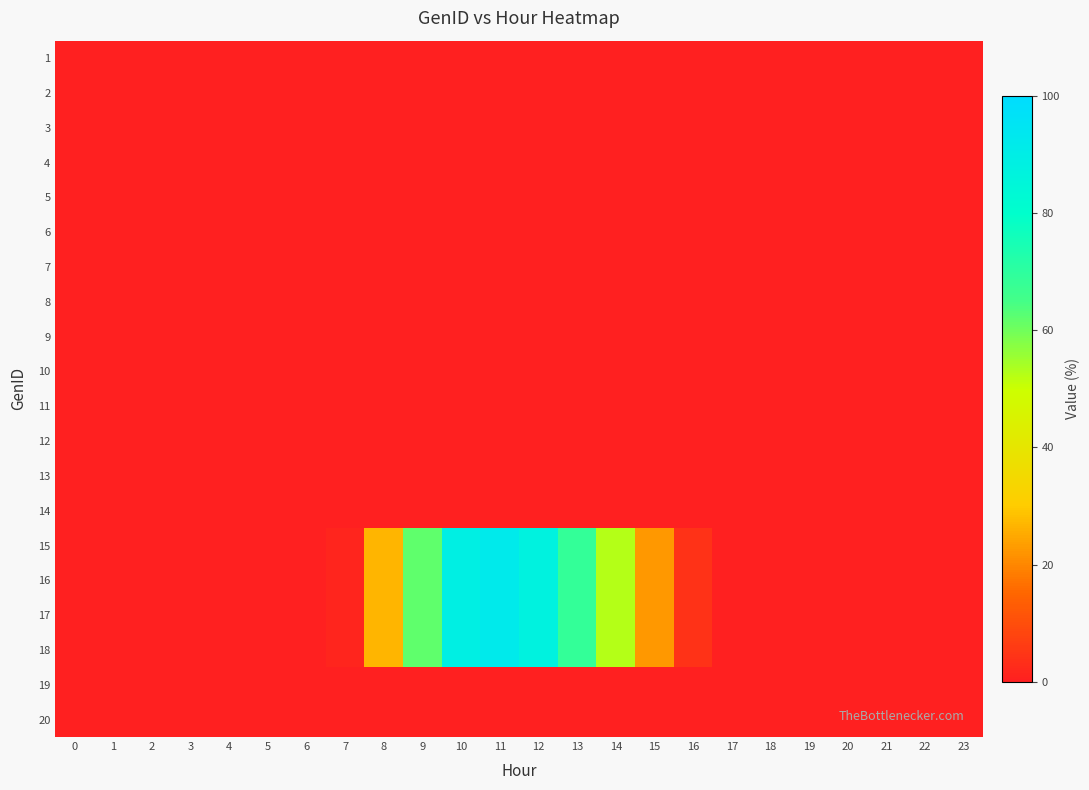

Reading left to right, what are all the values shown in this chart?

1: 0=0.0	1=0.0	2=0.0	3=0.0	4=0.0	5=0.0	6=0.0	7=0.0	8=0.0	9=0.0	10=0.0	11=0.0	12=0.0	13=0.0	14=0.0	15=0.0	16=0.0	17=0.0	18=0.0	19=0.0	20=0.0	21=0.0	22=0.0	23=0.0
2: 0=0.0	1=0.0	2=0.0	3=0.0	4=0.0	5=0.0	6=0.0	7=0.0	8=0.0	9=0.0	10=0.0	11=0.0	12=0.0	13=0.0	14=0.0	15=0.0	16=0.0	17=0.0	18=0.0	19=0.0	20=0.0	21=0.0	22=0.0	23=0.0
3: 0=0.0	1=0.0	2=0.0	3=0.0	4=0.0	5=0.0	6=0.0	7=0.0	8=0.0	9=0.0	10=0.0	11=0.0	12=0.0	13=0.0	14=0.0	15=0.0	16=0.0	17=0.0	18=0.0	19=0.0	20=0.0	21=0.0	22=0.0	23=0.0
4: 0=0.0	1=0.0	2=0.0	3=0.0	4=0.0	5=0.0	6=0.0	7=0.0	8=0.0	9=0.0	10=0.0	11=0.0	12=0.0	13=0.0	14=0.0	15=0.0	16=0.0	17=0.0	18=0.0	19=0.0	20=0.0	21=0.0	22=0.0	23=0.0
5: 0=0.0	1=0.0	2=0.0	3=0.0	4=0.0	5=0.0	6=0.0	7=0.0	8=0.0	9=0.0	10=0.0	11=0.0	12=0.0	13=0.0	14=0.0	15=0.0	16=0.0	17=0.0	18=0.0	19=0.0	20=0.0	21=0.0	22=0.0	23=0.0
6: 0=0.0	1=0.0	2=0.0	3=0.0	4=0.0	5=0.0	6=0.0	7=0.0	8=0.0	9=0.0	10=0.0	11=0.0	12=0.0	13=0.0	14=0.0	15=0.0	16=0.0	17=0.0	18=0.0	19=0.0	20=0.0	21=0.0	22=0.0	23=0.0
7: 0=0.0	1=0.0	2=0.0	3=0.0	4=0.0	5=0.0	6=0.0	7=0.0	8=0.0	9=0.0	10=0.0	11=0.0	12=0.0	13=0.0	14=0.0	15=0.0	16=0.0	17=0.0	18=0.0	19=0.0	20=0.0	21=0.0	22=0.0	23=0.0
8: 0=0.0	1=0.0	2=0.0	3=0.0	4=0.0	5=0.0	6=0.0	7=0.0	8=0.0	9=0.0	10=0.0	11=0.0	12=0.0	13=0.0	14=0.0	15=0.0	16=0.0	17=0.0	18=0.0	19=0.0	20=0.0	21=0.0	22=0.0	23=0.0
9: 0=0.0	1=0.0	2=0.0	3=0.0	4=0.0	5=0.0	6=0.0	7=0.0	8=0.0	9=0.0	10=0.0	11=0.0	12=0.0	13=0.0	14=0.0	15=0.0	16=0.0	17=0.0	18=0.0	19=0.0	20=0.0	21=0.0	22=0.0	23=0.0
10: 0=0.0	1=0.0	2=0.0	3=0.0	4=0.0	5=0.0	6=0.0	7=0.0	8=0.0	9=0.0	10=0.0	11=0.0	12=0.0	13=0.0	14=0.0	15=0.0	16=0.0	17=0.0	18=0.0	19=0.0	20=0.0	21=0.0	22=0.0	23=0.0
11: 0=0.0	1=0.0	2=0.0	3=0.0	4=0.0	5=0.0	6=0.0	7=0.0	8=0.0	9=0.0	10=0.0	11=0.0	12=0.0	13=0.0	14=0.0	15=0.0	16=0.0	17=0.0	18=0.0	19=0.0	20=0.0	21=0.0	22=0.0	23=0.0
12: 0=0.0	1=0.0	2=0.0	3=0.0	4=0.0	5=0.0	6=0.0	7=0.0	8=0.0	9=0.0	10=0.0	11=0.0	12=0.0	13=0.0	14=0.0	15=0.0	16=0.0	17=0.0	18=0.0	19=0.0	20=0.0	21=0.0	22=0.0	23=0.0
13: 0=0.0	1=0.0	2=0.0	3=0.0	4=0.0	5=0.0	6=0.0	7=0.0	8=0.0	9=0.0	10=0.0	11=0.0	12=0.0	13=0.0	14=0.0	15=0.0	16=0.0	17=0.0	18=0.0	19=0.0	20=0.0	21=0.0	22=0.0	23=0.0
14: 0=0.0	1=0.0	2=0.0	3=0.0	4=0.0	5=0.0	6=0.0	7=0.0	8=0.0	9=0.0	10=0.0	11=0.0	12=0.0	13=0.0	14=0.0	15=0.0	16=0.0	17=0.0	18=0.0	19=0.0	20=0.0	21=0.0	22=0.0	23=0.0
15: 0=0.0	1=0.0	2=0.0	3=0.0	4=0.0	5=0.0	6=0.0	7=1.2	8=26.6	9=61.9	10=89.3	11=92.0	12=87.3	13=68.4	14=52.7	15=22.3	16=3.9	17=0.0	18=0.0	19=0.0	20=0.0	21=0.0	22=0.0	23=0.0
16: 0=0.0	1=0.0	2=0.0	3=0.0	4=0.0	5=0.0	6=0.0	7=1.2	8=26.6	9=61.9	10=89.3	11=92.0	12=87.3	13=68.4	14=52.7	15=22.3	16=3.9	17=0.0	18=0.0	19=0.0	20=0.0	21=0.0	22=0.0	23=0.0
17: 0=0.0	1=0.0	2=0.0	3=0.0	4=0.0	5=0.0	6=0.0	7=1.2	8=26.6	9=61.9	10=89.3	11=92.0	12=87.3	13=68.4	14=52.7	15=22.3	16=3.9	17=0.0	18=0.0	19=0.0	20=0.0	21=0.0	22=0.0	23=0.0
18: 0=0.0	1=0.0	2=0.0	3=0.0	4=0.0	5=0.0	6=0.0	7=1.2	8=26.6	9=61.9	10=89.3	11=92.0	12=87.3	13=68.4	14=52.7	15=22.3	16=3.9	17=0.0	18=0.0	19=0.0	20=0.0	21=0.0	22=0.0	23=0.0
19: 0=0.0	1=0.0	2=0.0	3=0.0	4=0.0	5=0.0	6=0.0	7=0.0	8=0.0	9=0.0	10=0.0	11=0.0	12=0.0	13=0.0	14=0.0	15=0.0	16=0.0	17=0.0	18=0.0	19=0.0	20=0.0	21=0.0	22=0.0	23=0.0
20: 0=0.0	1=0.0	2=0.0	3=0.0	4=0.0	5=0.0	6=0.0	7=0.0	8=0.0	9=0.0	10=0.0	11=0.0	12=0.0	13=0.0	14=0.0	15=0.0	16=0.0	17=0.0	18=0.0	19=0.0	20=0.0	21=0.0	22=0.0	23=0.0